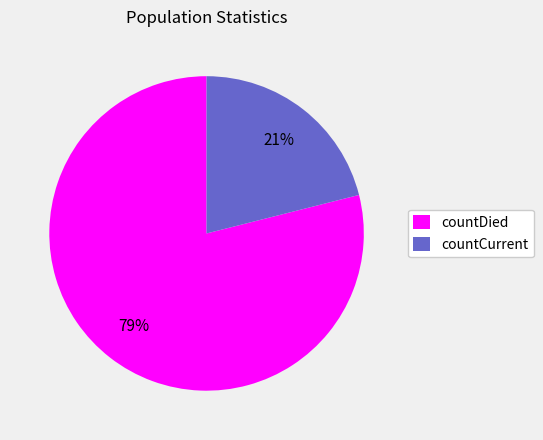

How many segments does this pie chart have?

2